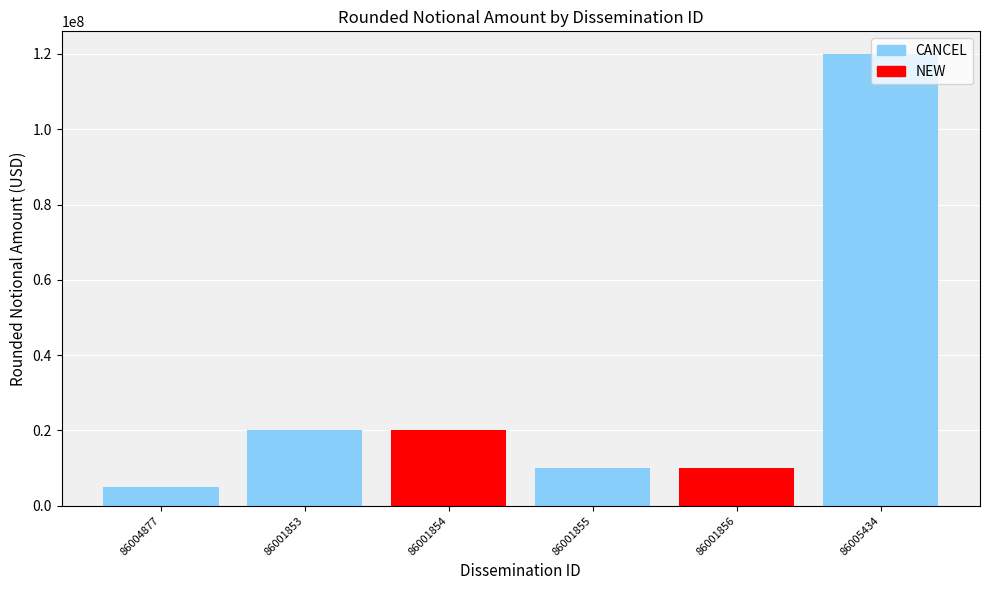

Is it true that the value at 86001853 is 33570140?

False